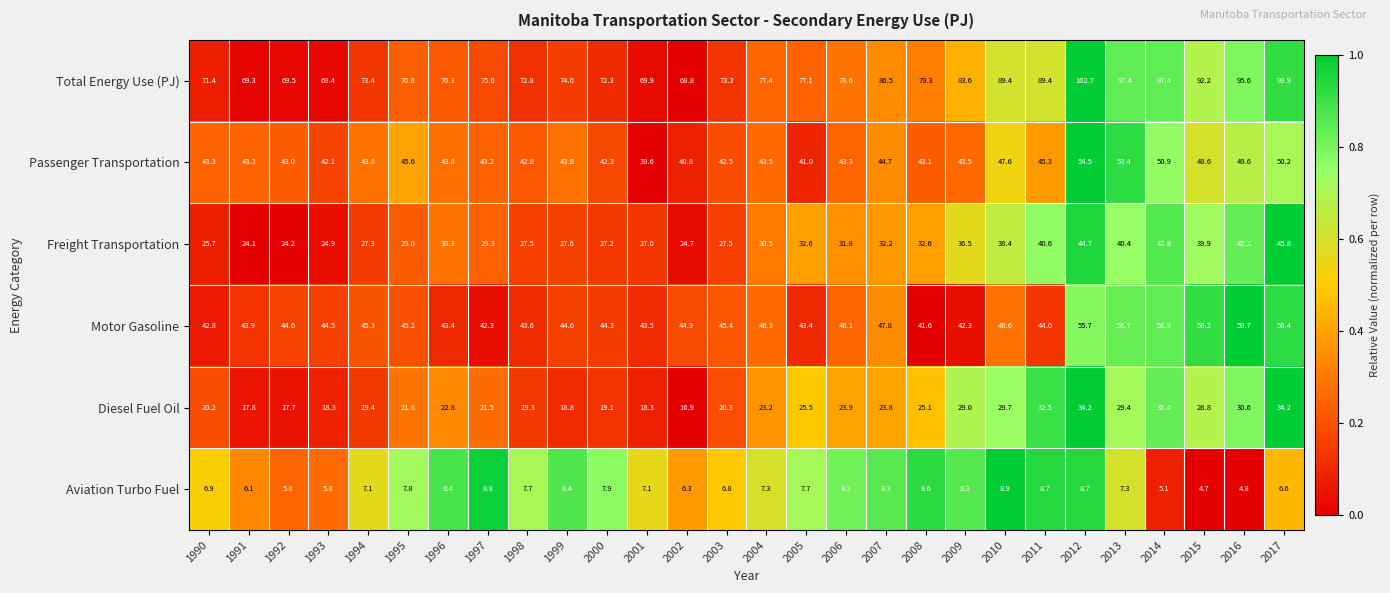

Is it true that Passenger Transportation equals 27.6 at 2006?

False